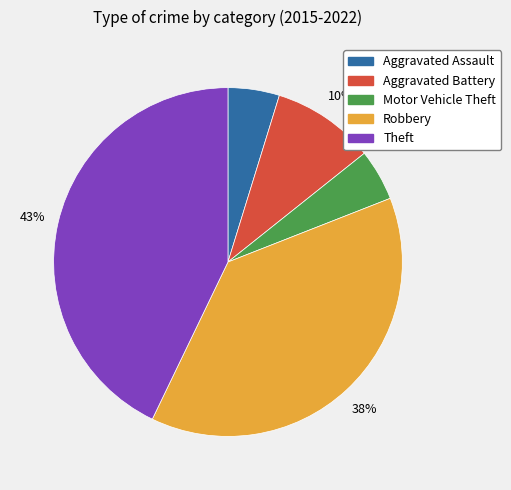

Does Robbery account for over 50% of the chart?

No